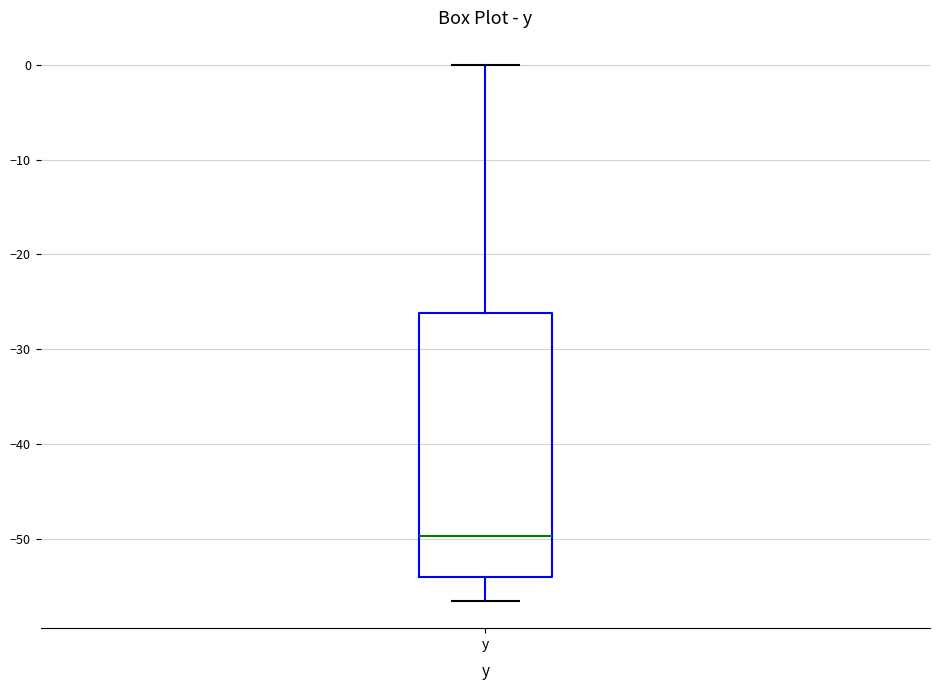

Where is the upper edge of the box for y on the y-axis? The values are not printed on the chart, so give them approximately, as read against the axis.

-26